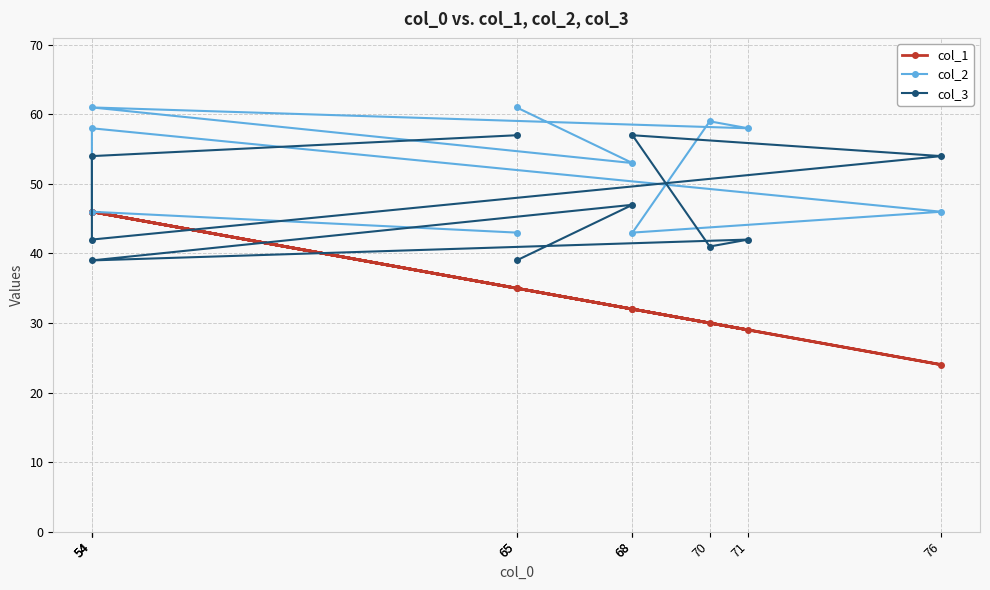

Between which two adjacent categories do col_3 and col_1 first intersect?

68 and 54